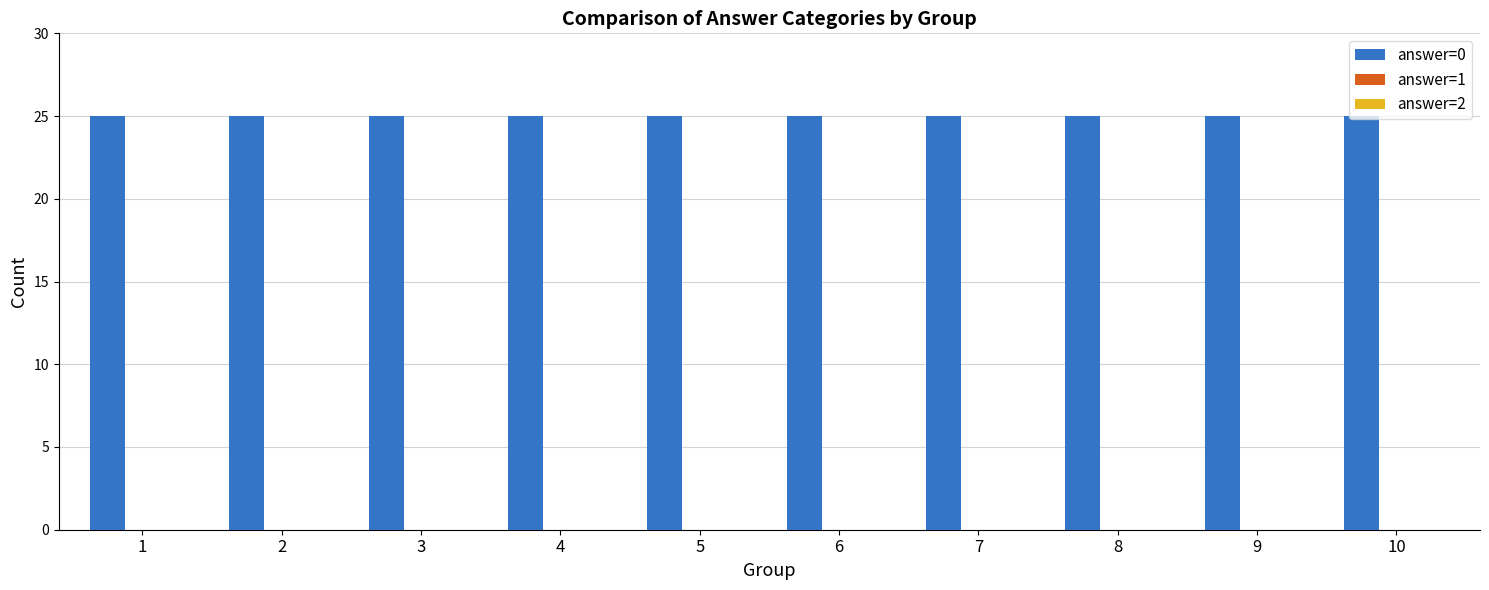

Which series changed the most between 2 and 3?

answer=0